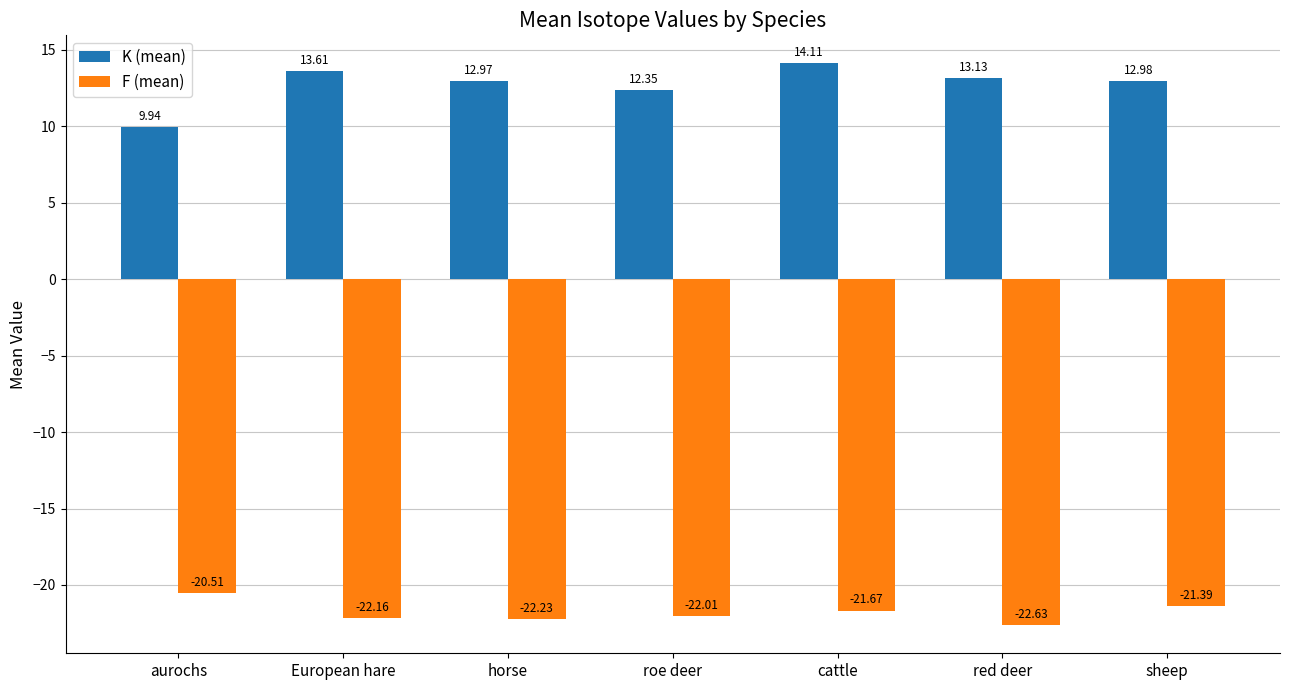

What is the total value across all series at aurochs?

-10.6